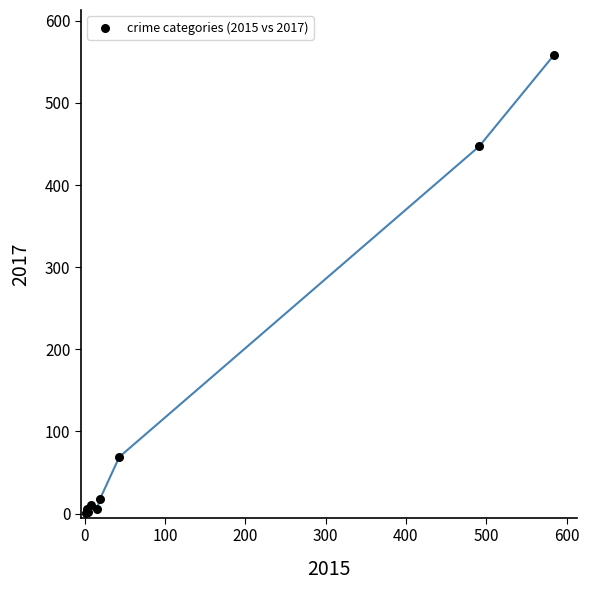

What Y value in the scatter plot is closest to 279?

447